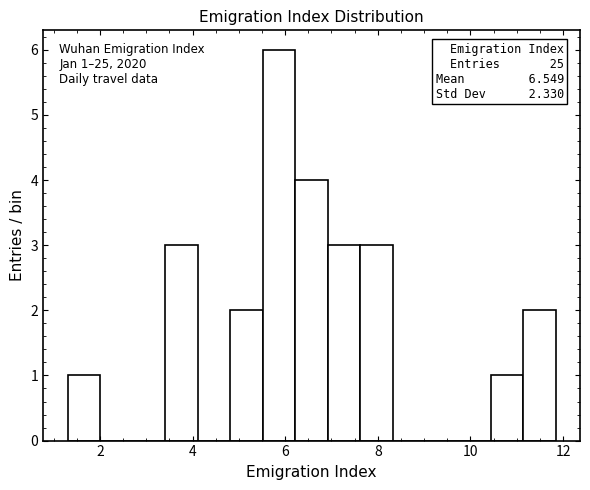

Around what value on the x-axis is the tallest bar? Give the approximate position of its centre, as read against the axis.

5.8